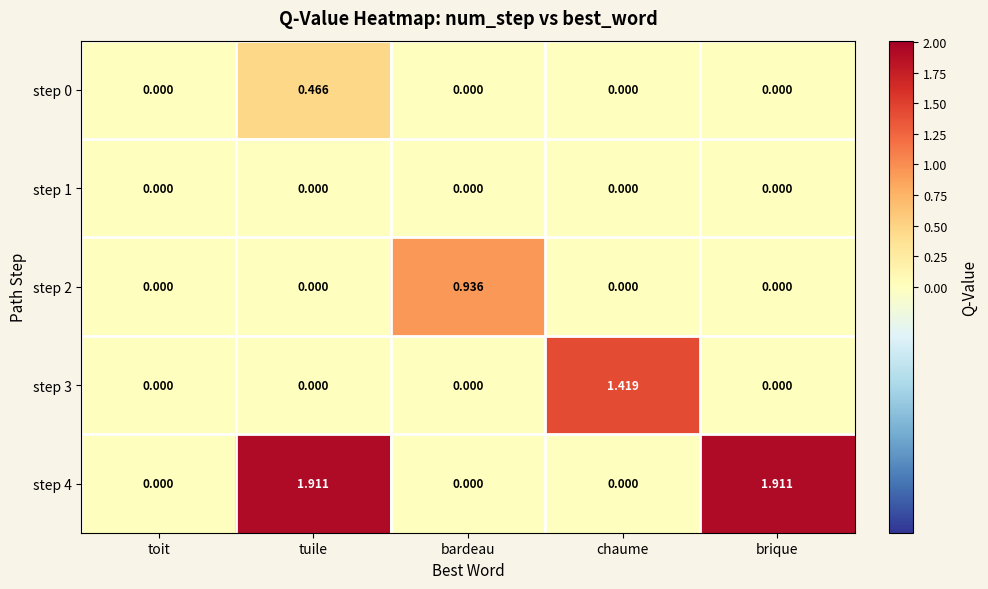

At which category is the sum across all series the highest?

tuile